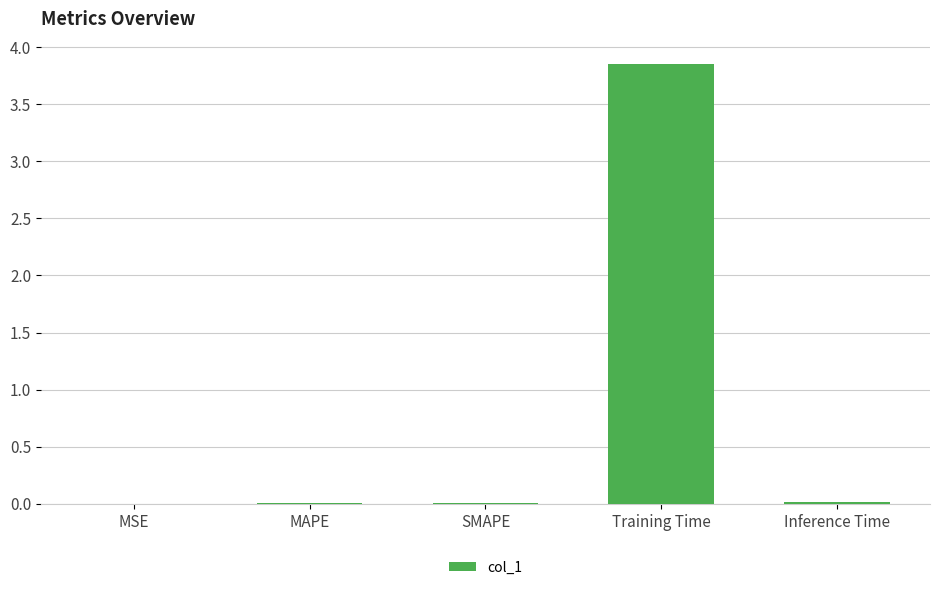

Which has a higher value, Training Time or Inference Time?

Training Time